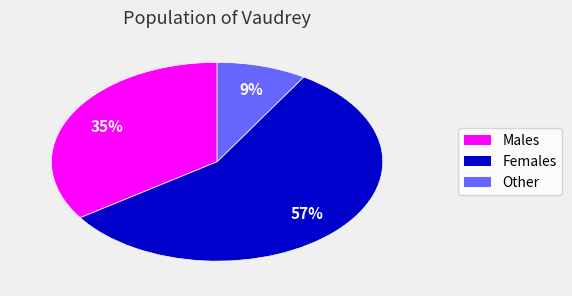

To the nearest percent, what is the difference between the largest and smallest slice percentages?

48%